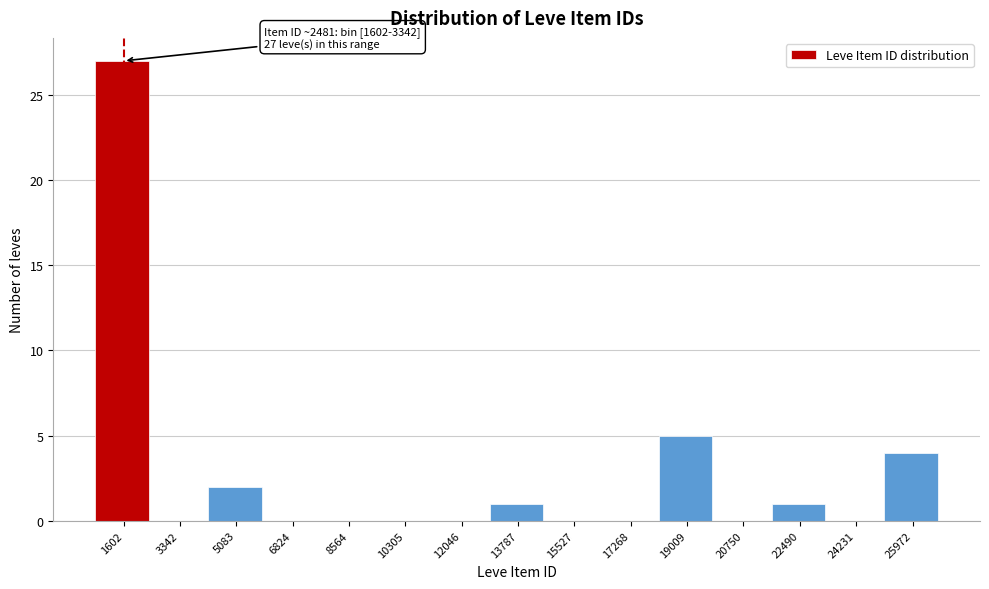

Reading left to right, what are all the values shown in this chart?

1602=27	3342=0	5083=2	6824=0	8564=0	10305=0	12046=0	13787=1	15527=0	17268=0	19009=5	20750=0	22490=1	24231=0	25972=4